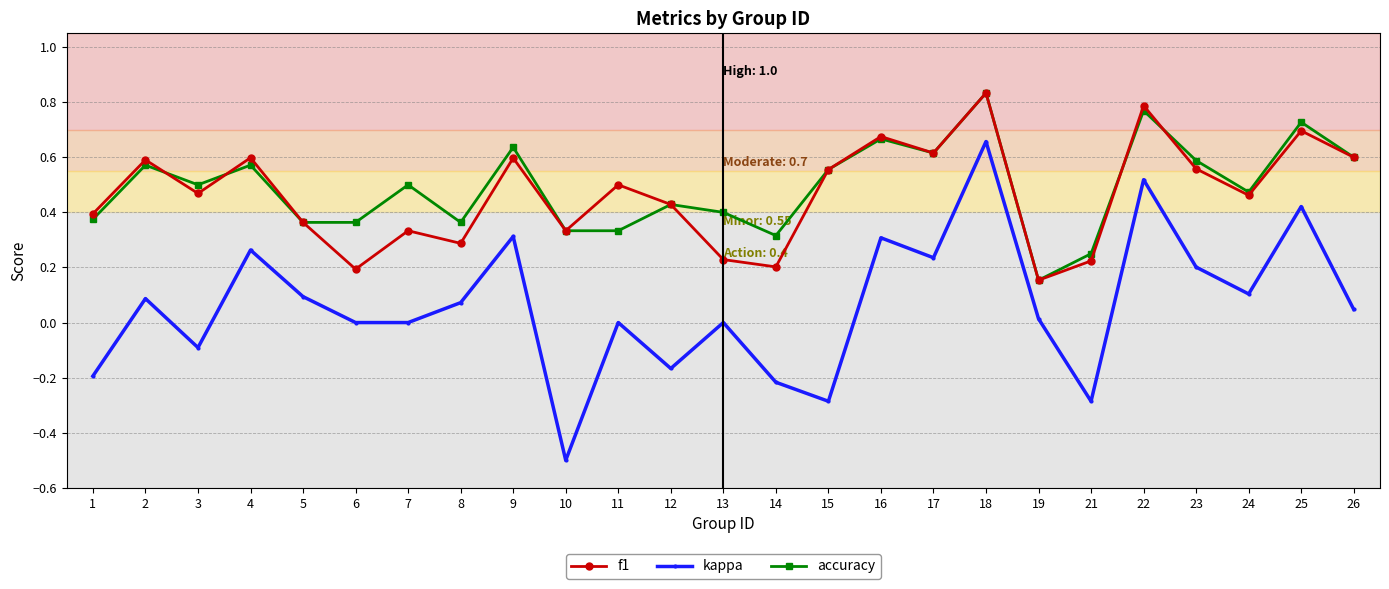

Which label corresponds to the smallest value in the chart?

10